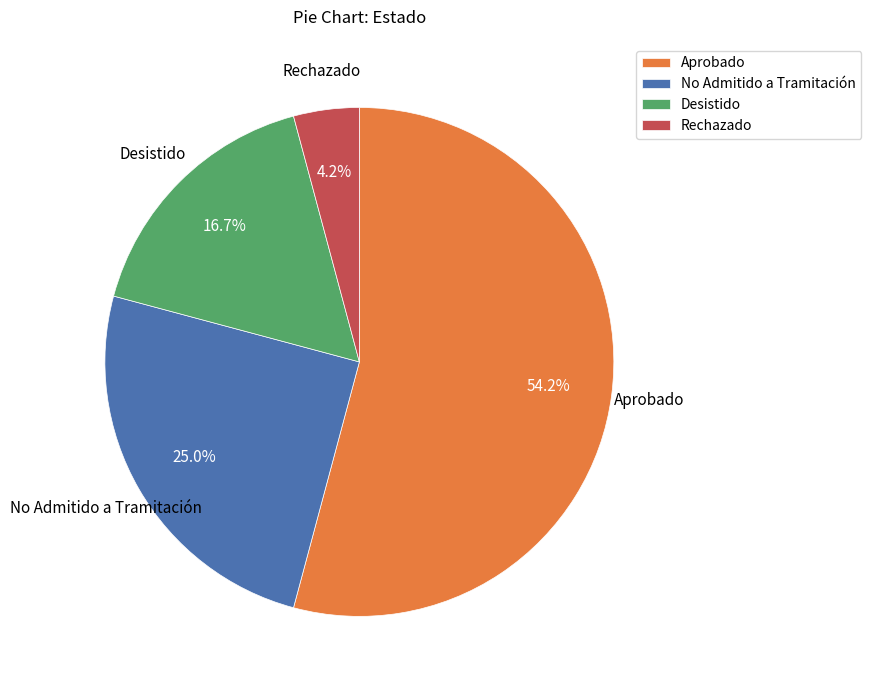

Is there any slice that represents more than half of the pie?

Yes